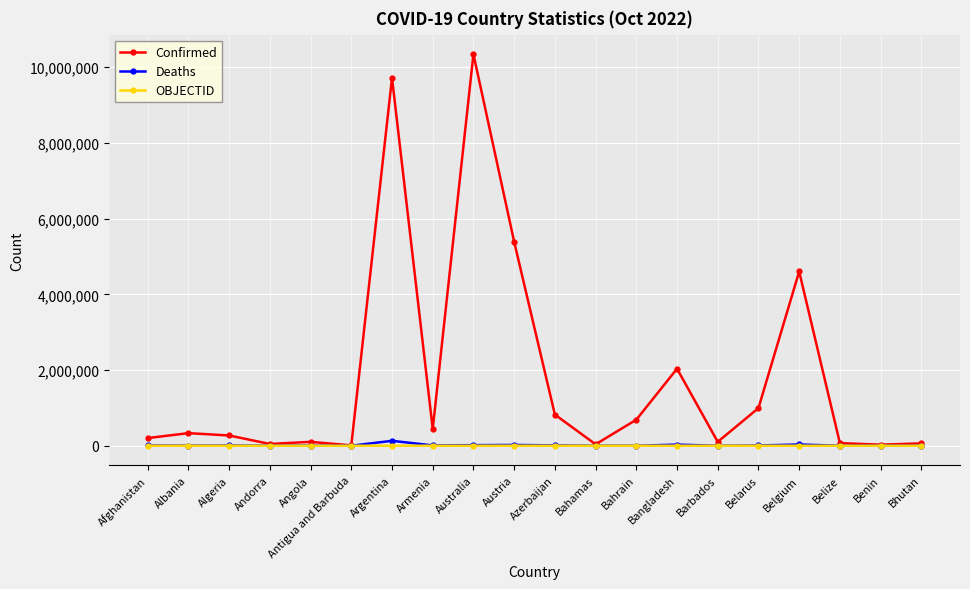

At how many categories does at least one series exceed 2806996?

4